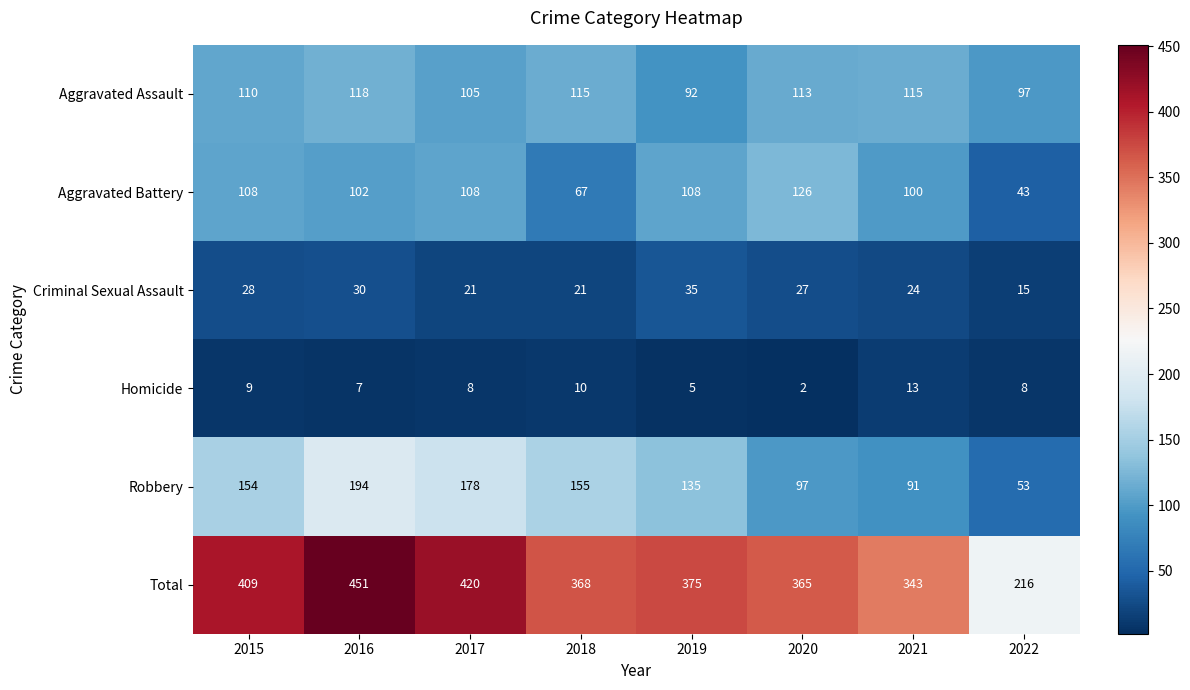

At 2016, list the series in order from smallest to largest.

Homicide, Criminal Sexual Assault, Aggravated Battery, Aggravated Assault, Robbery, Total